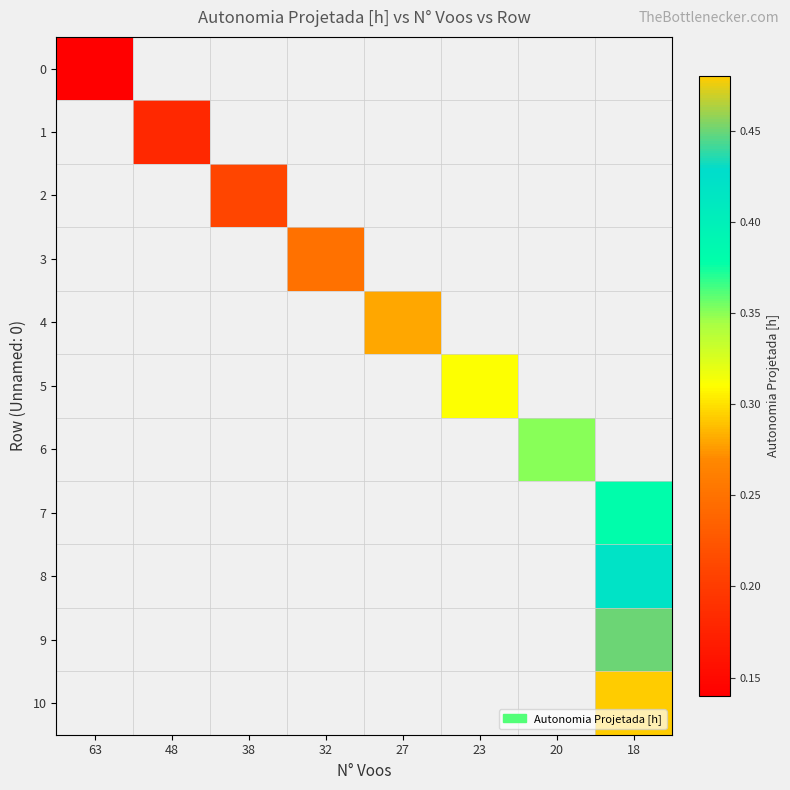

Which label corresponds to the smallest value in the chart?

63